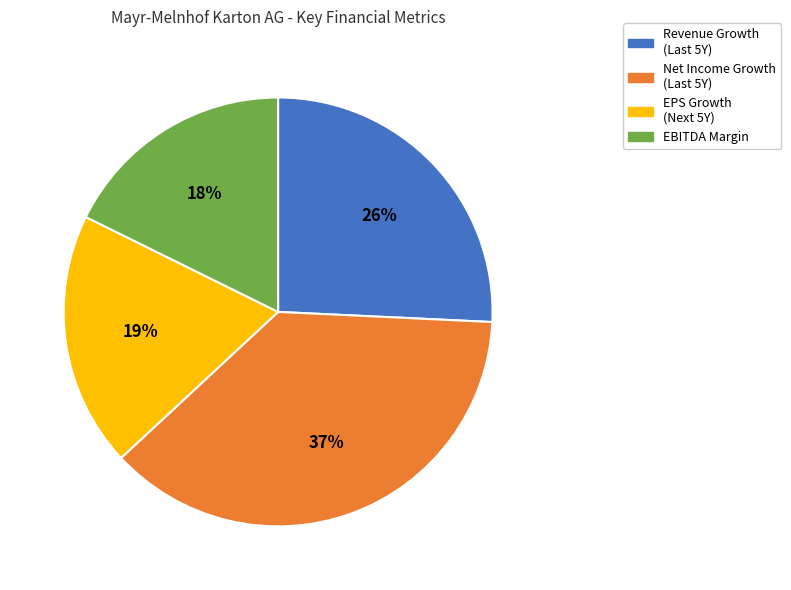

Rank the categories by value from highest to lowest.

Net Income Growth (Last 5Y), Revenue Growth (Last 5Y), EPS Growth (Next 5Y), EBITDA Margin